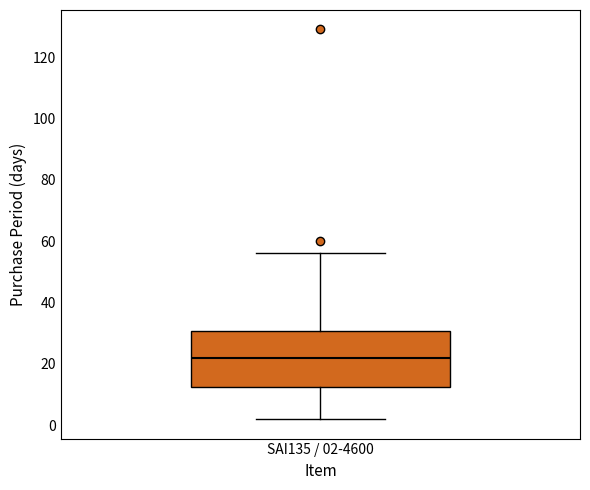

Where is the upper edge of the box for SAI135 / 02-4600 on the y-axis? The values are not printed on the chart, so give them approximately, as read against the axis.

30